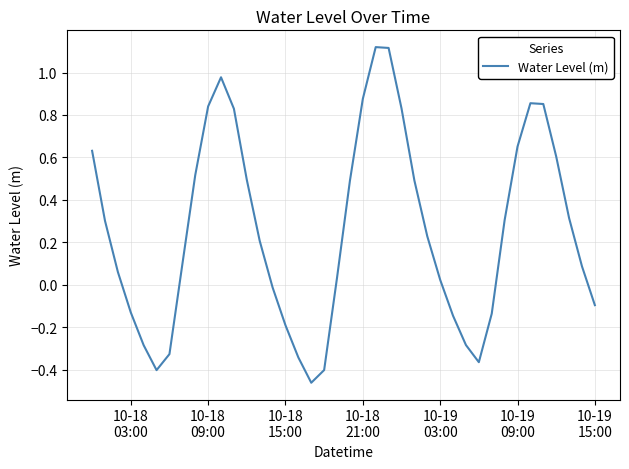

What is the difference between the maximum and minimum values?

1.6